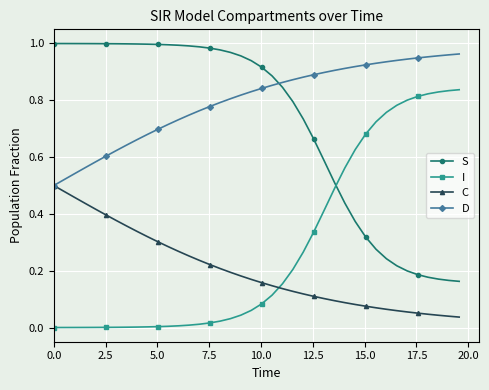

Which series has the largest total across all categories?

D